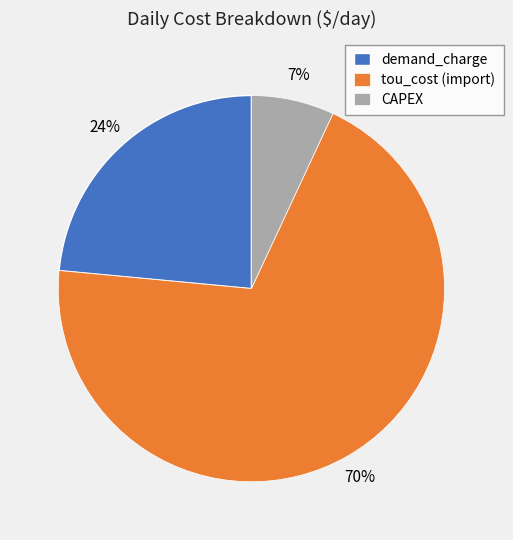

Is CAPEX the majority of the pie?

No